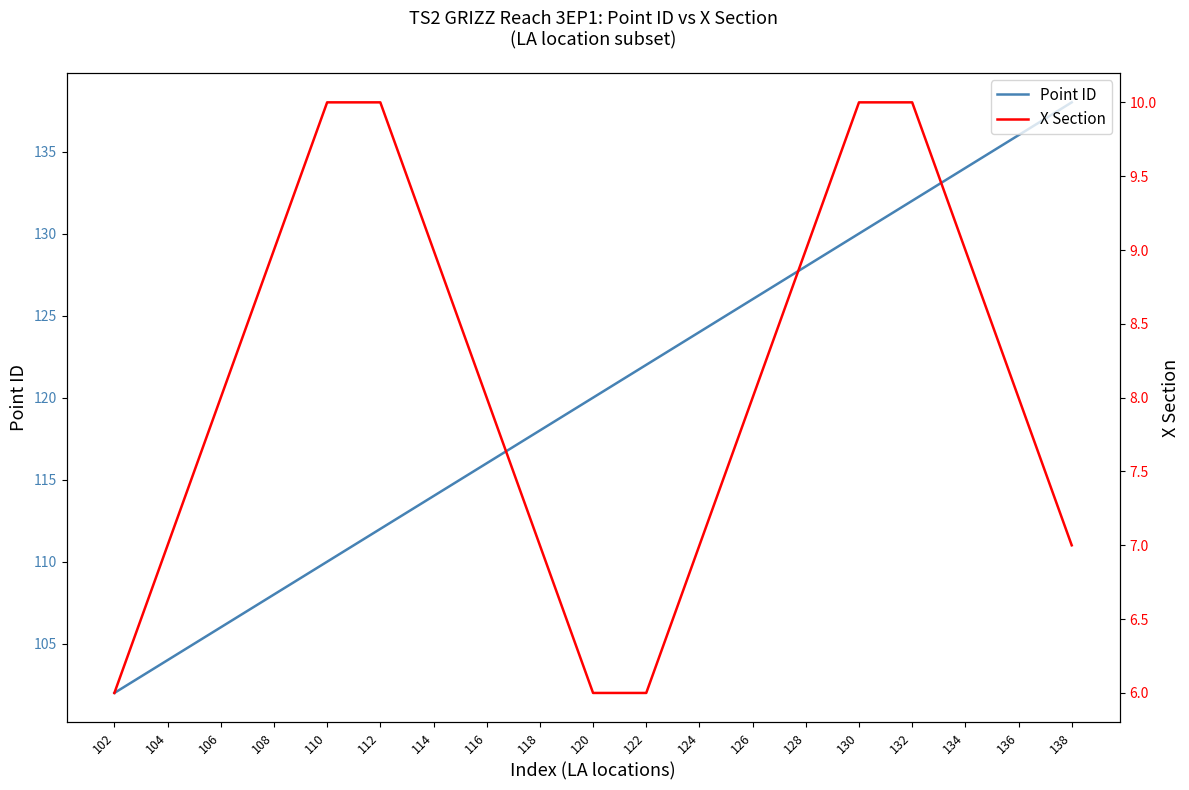

True or false: Point ID and X Section intersect in this chart.

False